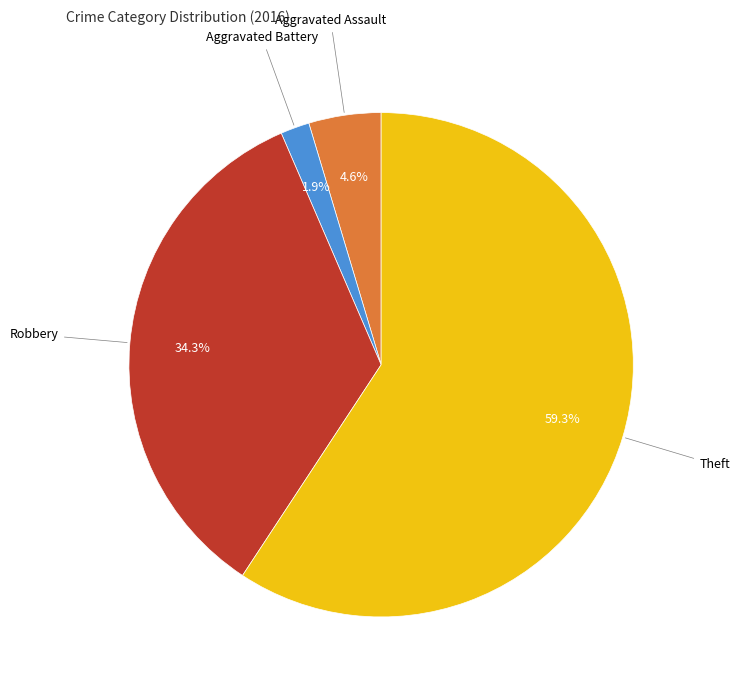

Is there a majority slice in this chart?

Yes